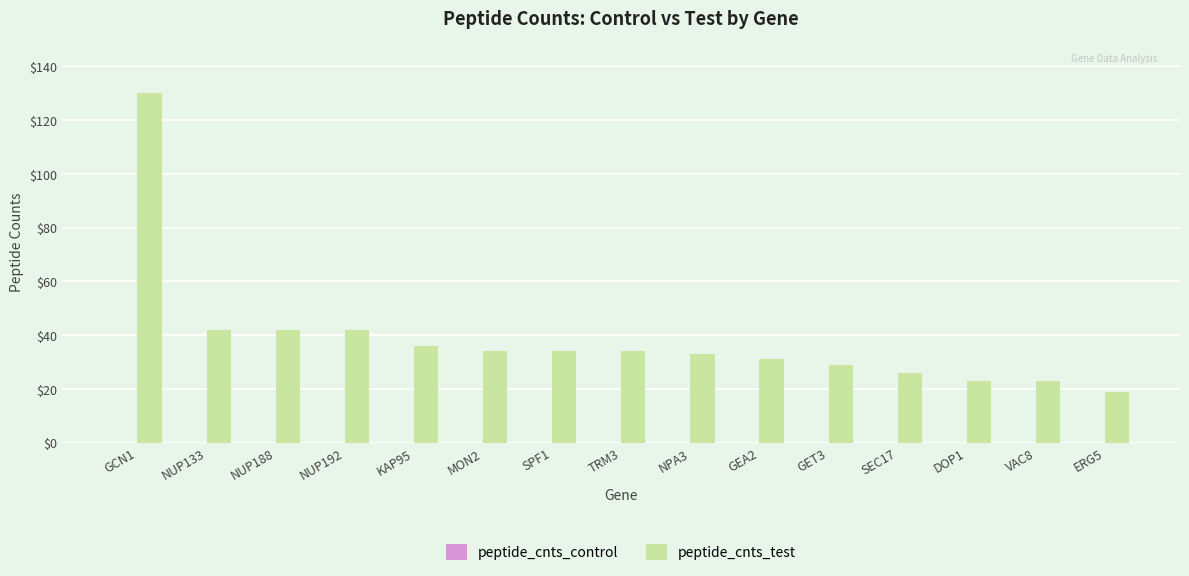

Which category has the lowest value across all series?

ERG5